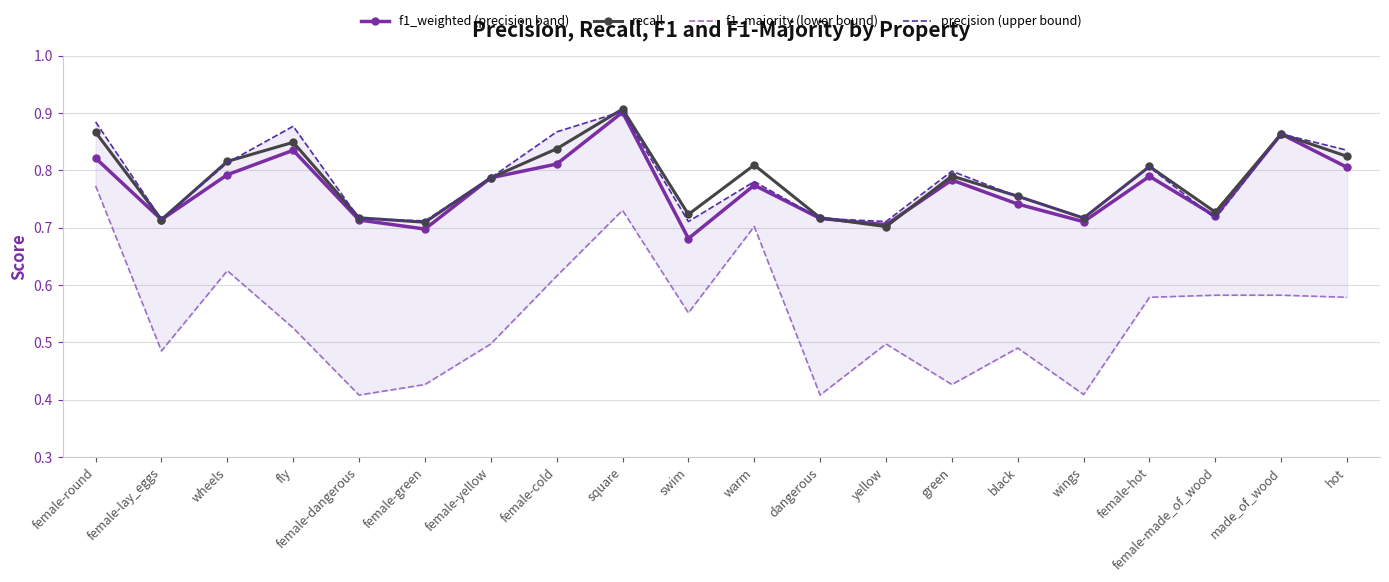

In precision (upper bound), how many points are lower than both neighbors (excluding endpoints)?

6